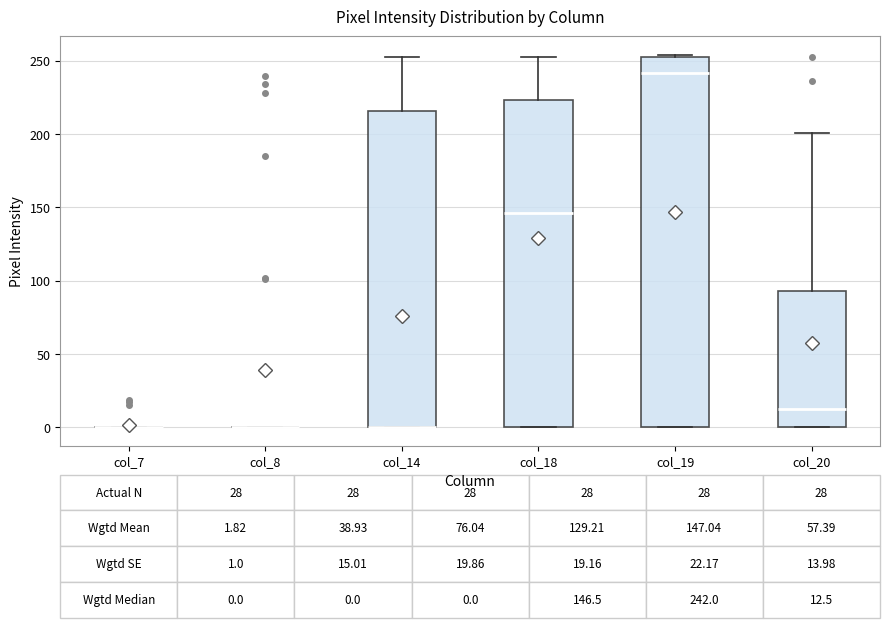

Comparing the boxes themselves (not the whiskers), which one is the tallest?

col_19